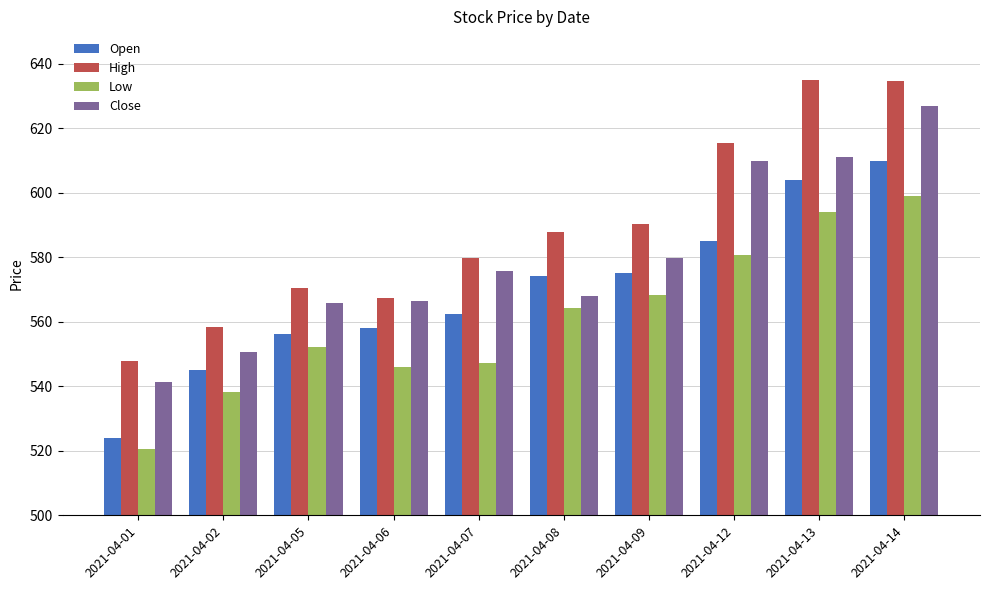

What is the sum of the High values at 2021-04-02 and 2021-04-12?

1173.8